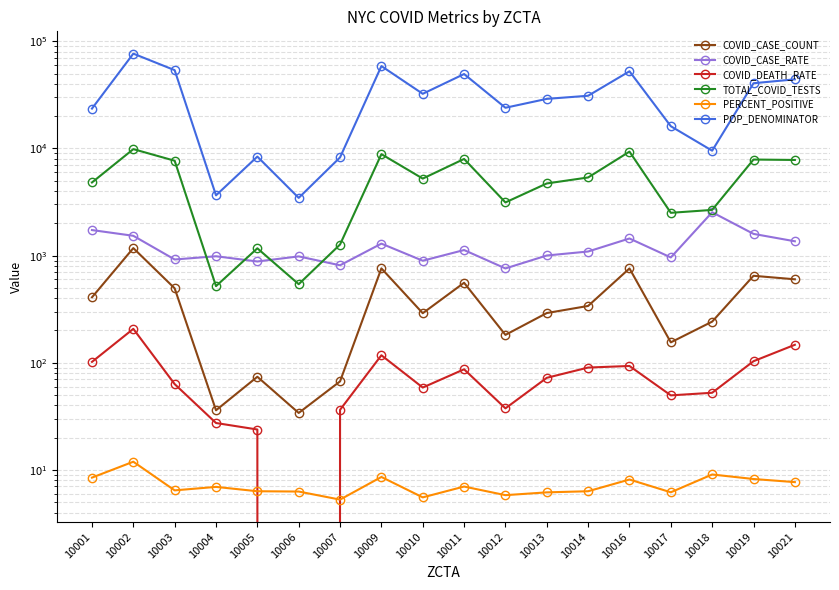

Rank the categories by COVID_CASE_COUNT value from highest to lowest.

10002, 10009, 10016, 10019, 10021, 10011, 10003, 10001, 10014, 10013, 10010, 10018, 10012, 10017, 10005, 10007, 10004, 10006